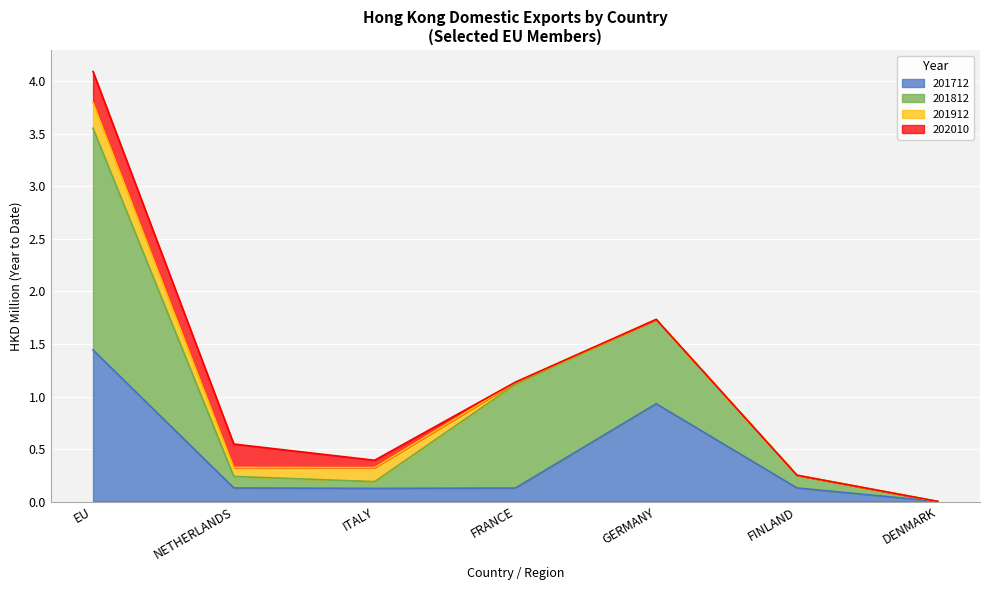

Between which two adjacent categories do 201912 and 201712 first intersect?

NETHERLANDS and ITALY